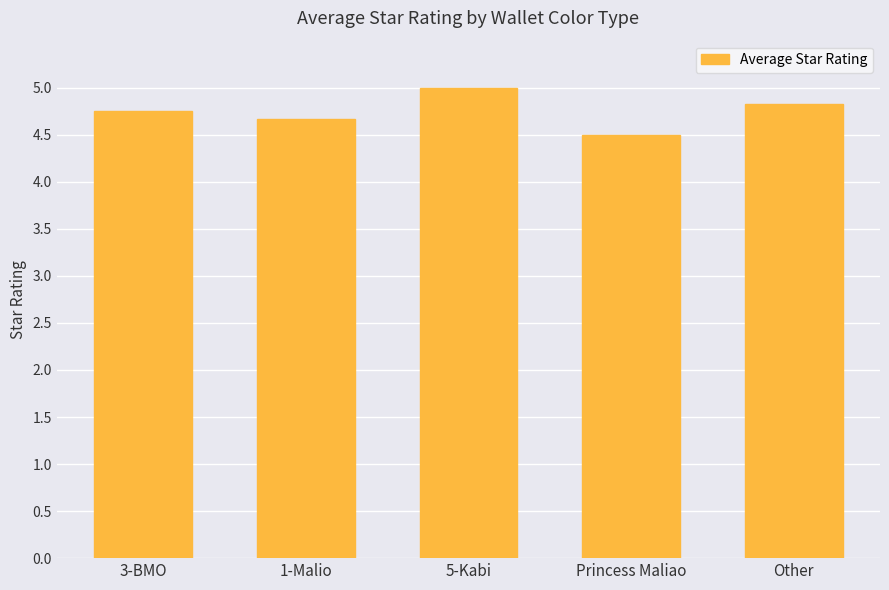

How many values are between 4 and 5?

5